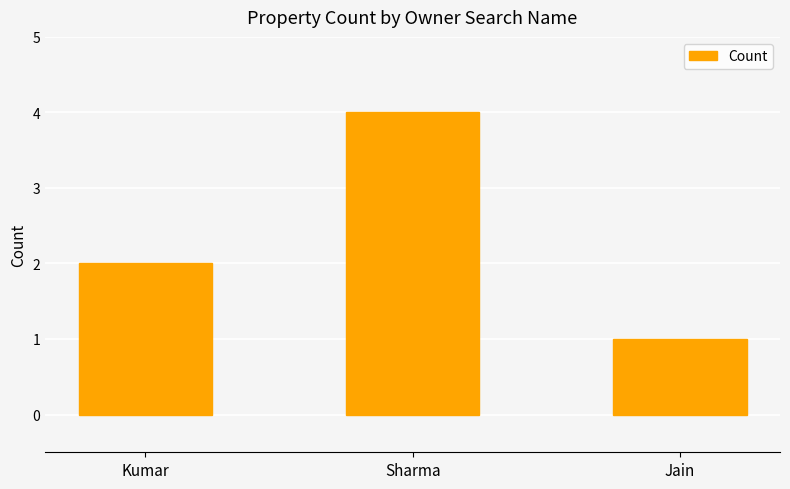

How many series are shown in this chart?

1